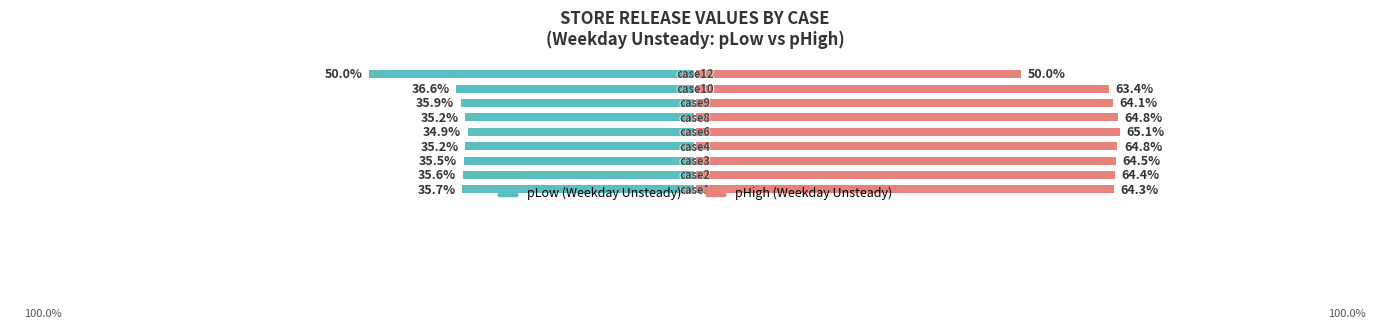

How many data points in pLow (Weekday Unsteady) are less than -35?

8